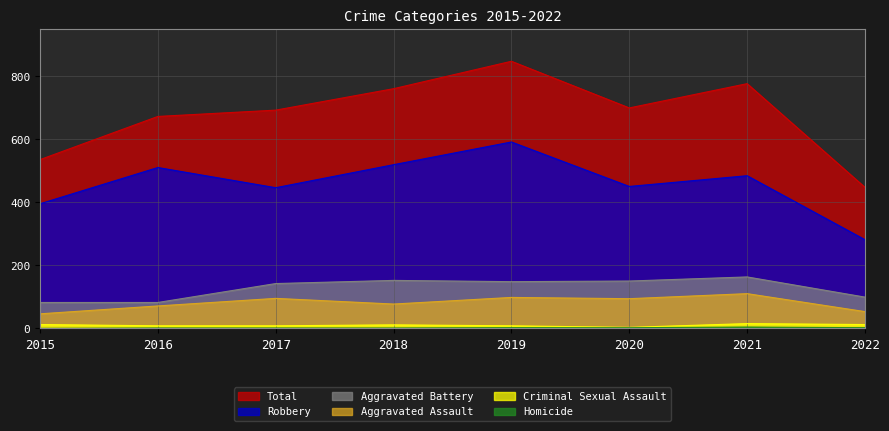

At which label does Homicide reach its minimum?

2015